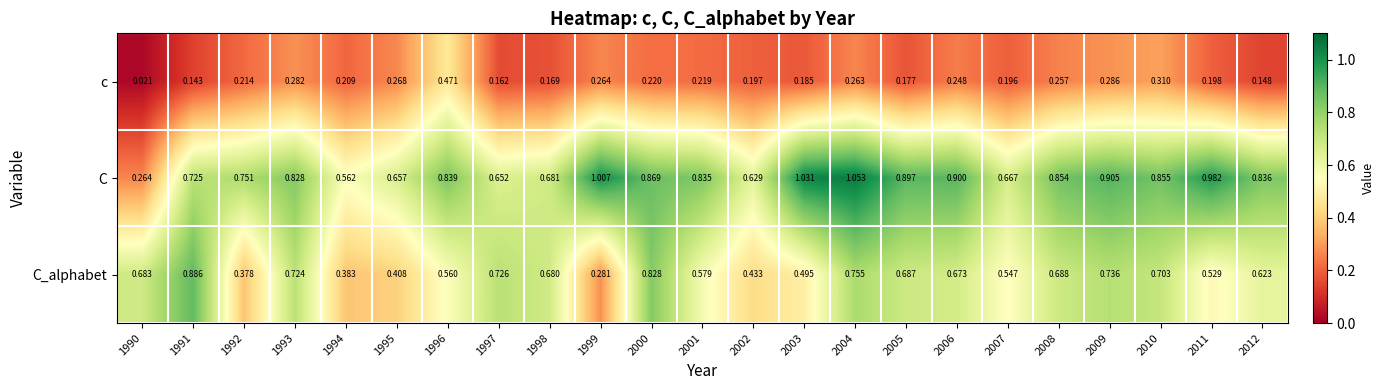

Between 1992 and 2002, which series saw the biggest shift?

C